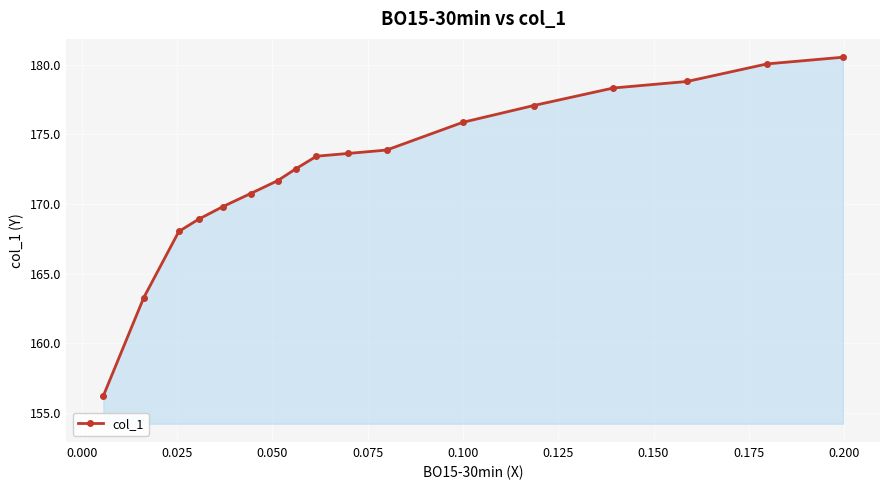

How many values are below 173?

8